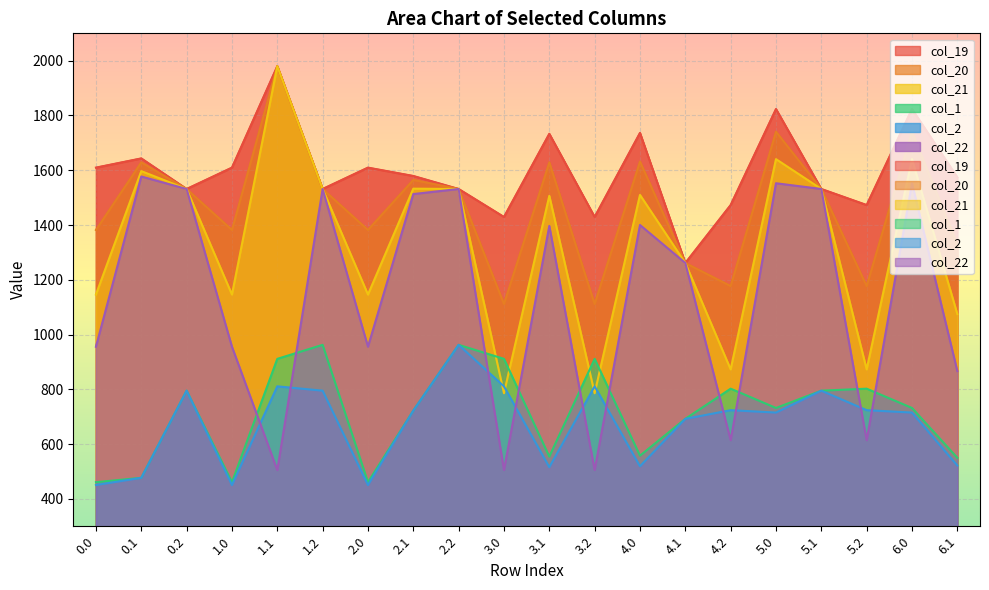

Is the value of col_1 at 5.2 greater than the value of col_22 at 4.1?

No